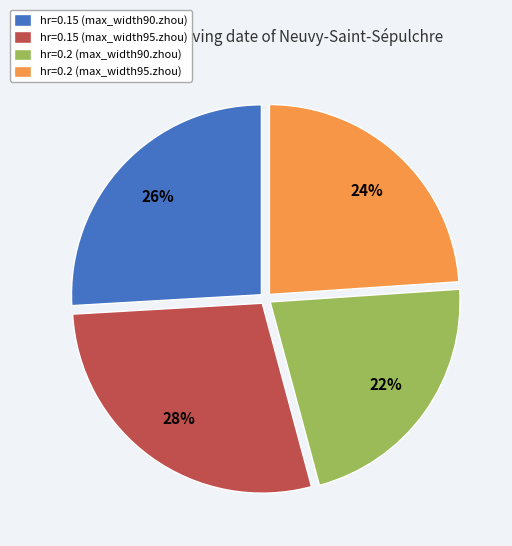

To the nearest percent, what is the difference between the largest and smallest slice percentages?

6%